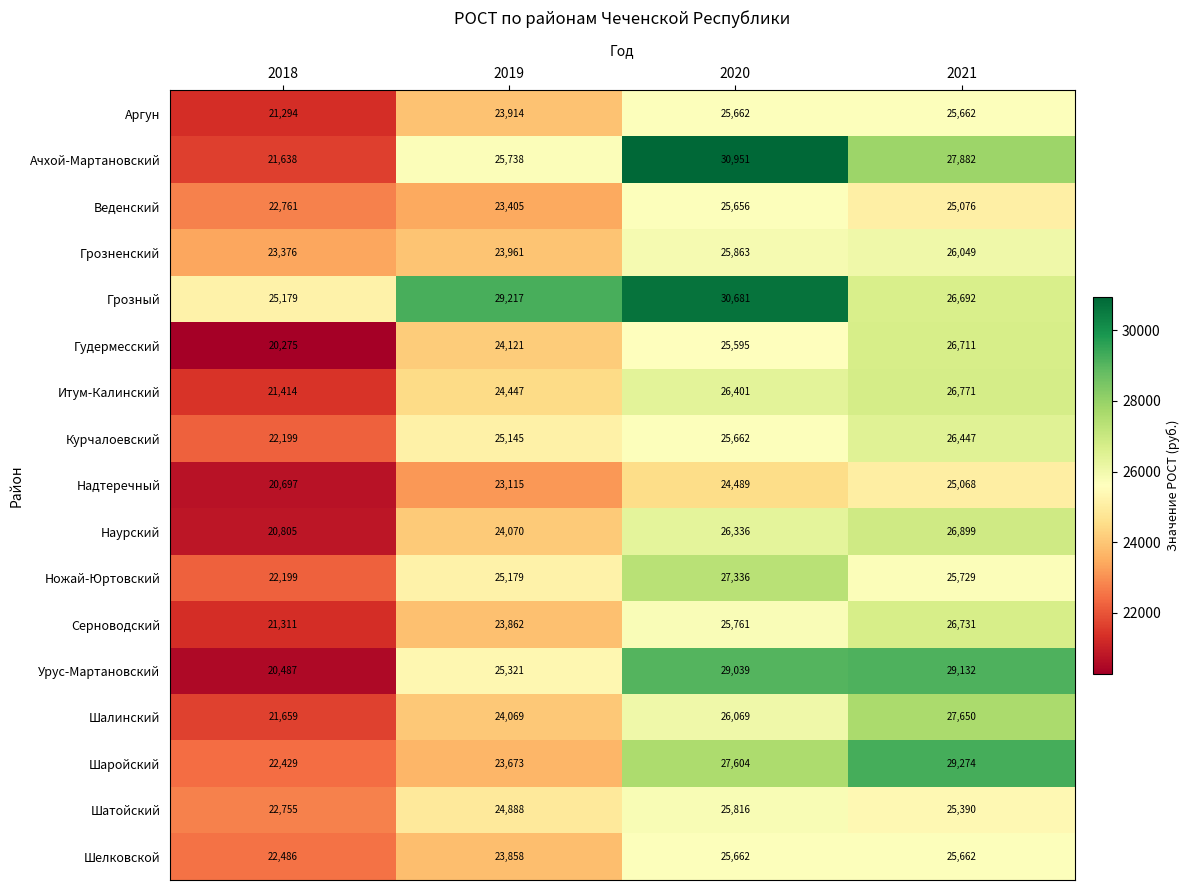

List the labels in order of Шаройский value, largest first.

2021, 2020, 2019, 2018